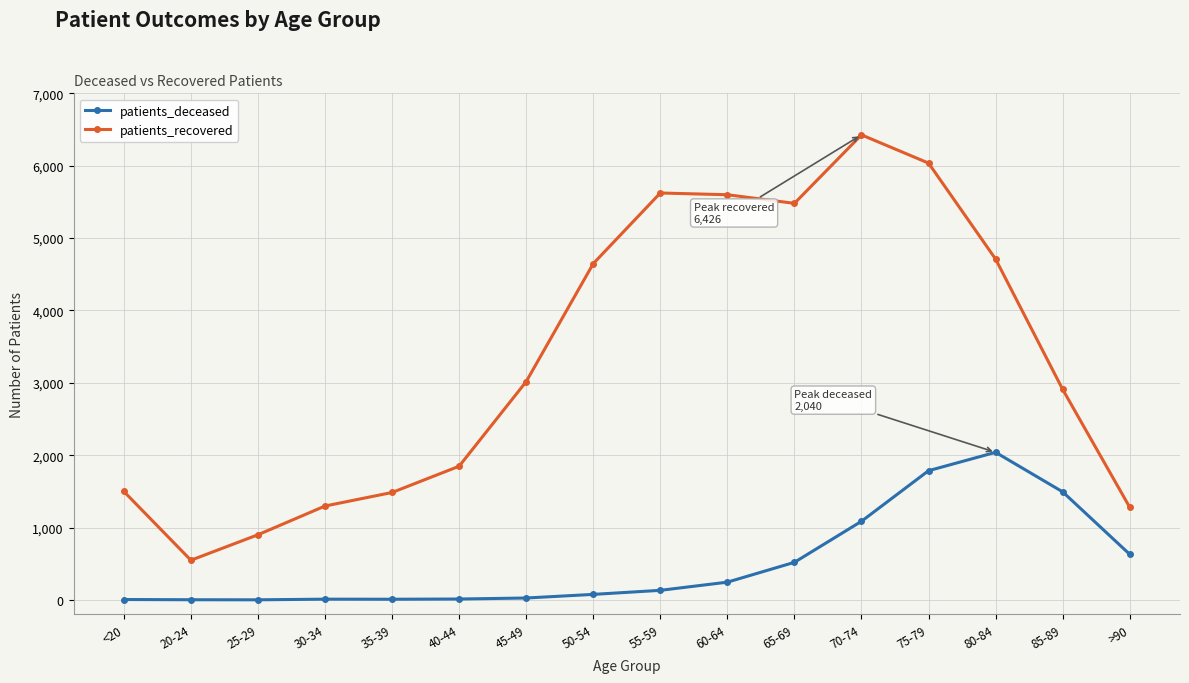

What is the smallest value displayed?

2